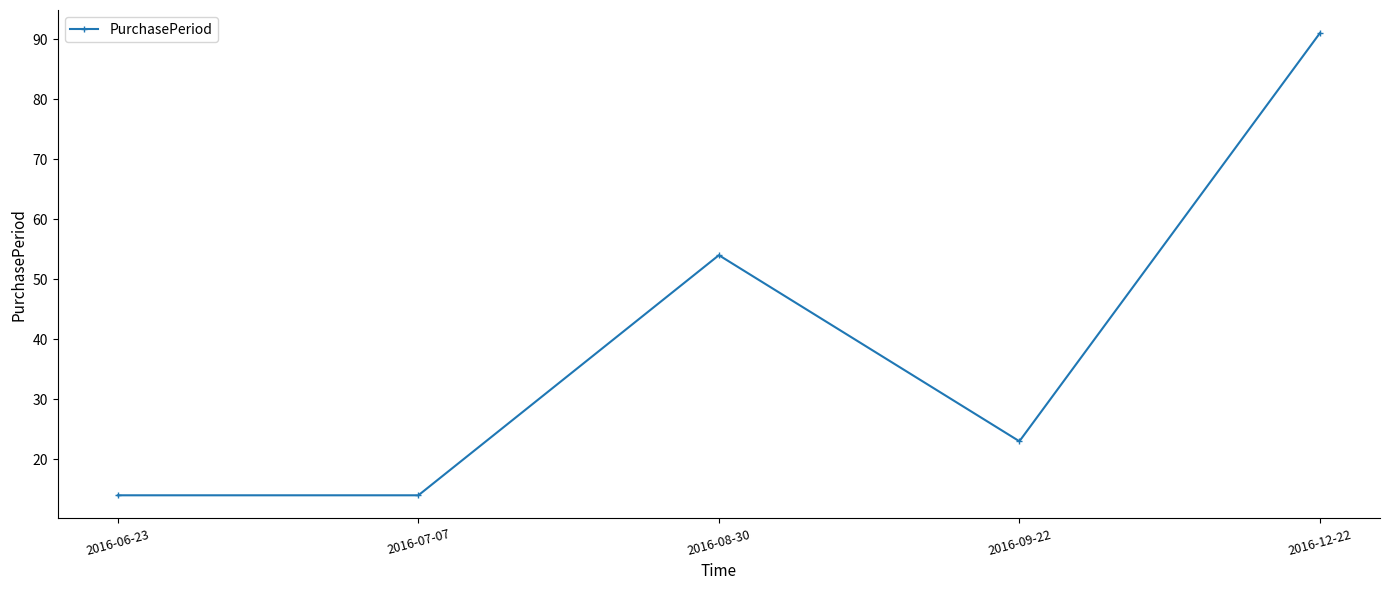

How many lines are shown in the chart?

1